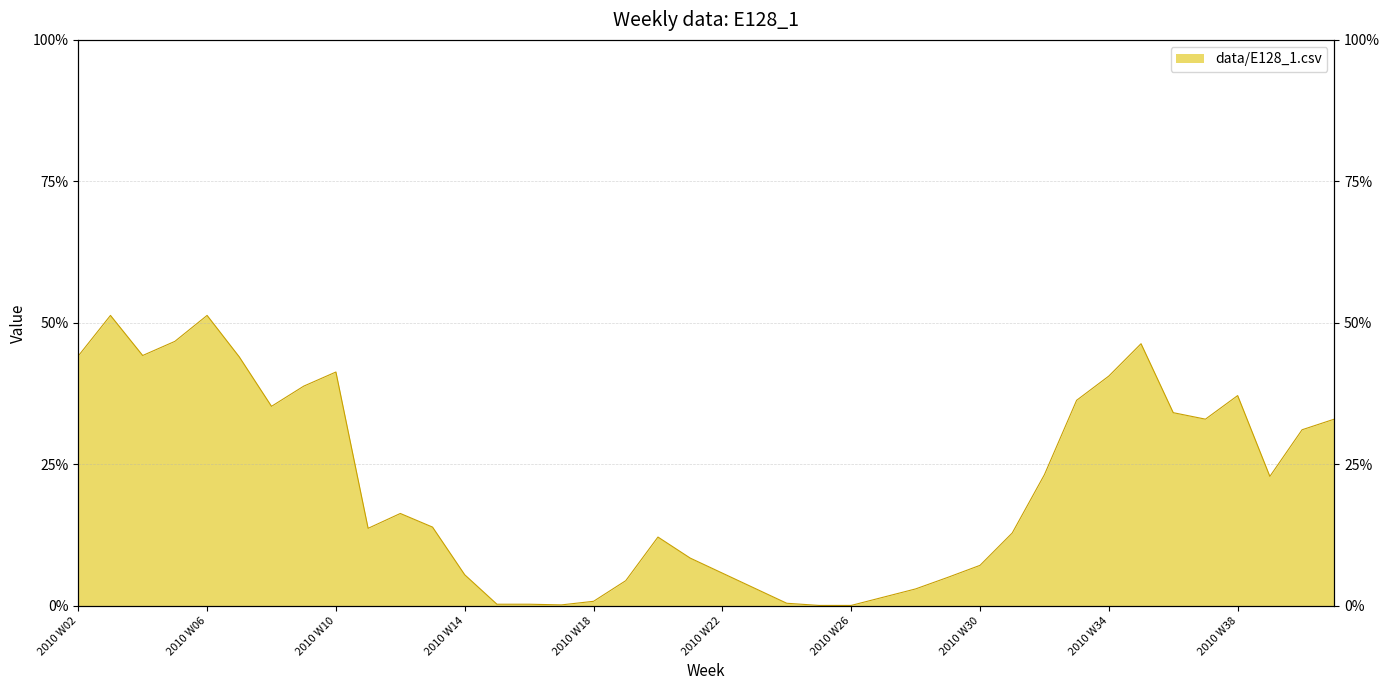

What is the average value?

0.2